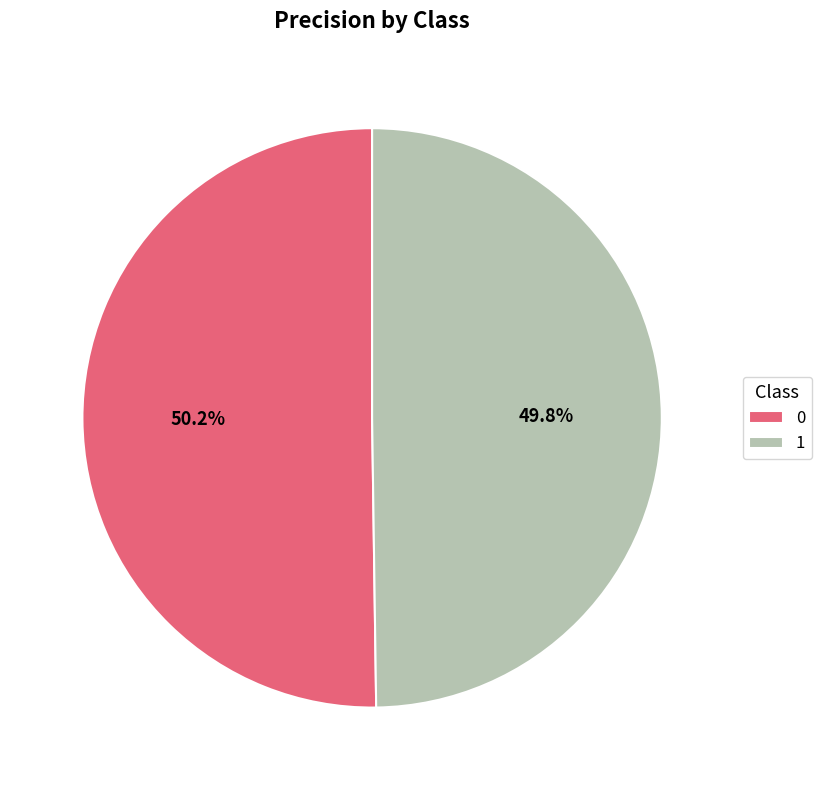

To the nearest percent, what portion does 0 represent?

50%